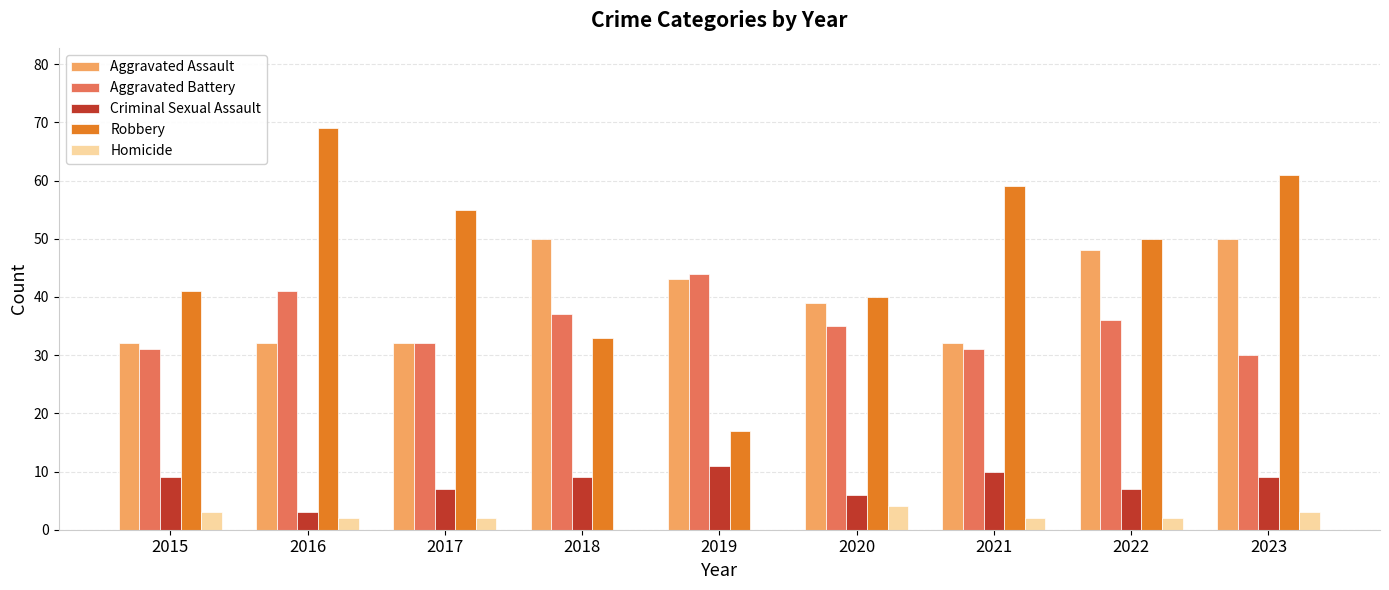

The Aggravated Battery series shows 31 at 2021. True or false?

True